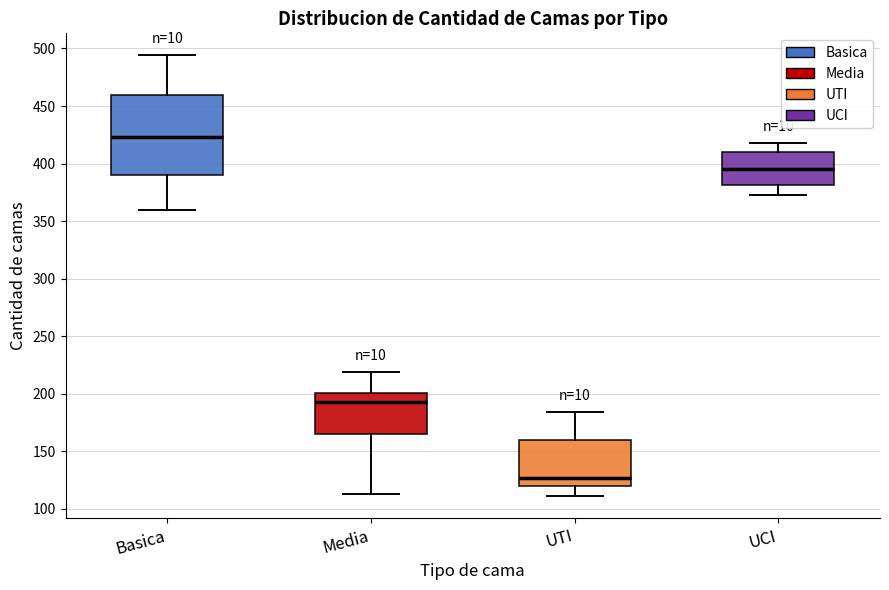

Where does the lower whisker of the box for Media end on the y-axis? The values are not printed on the chart, so give them approximately, as read against the axis.

115